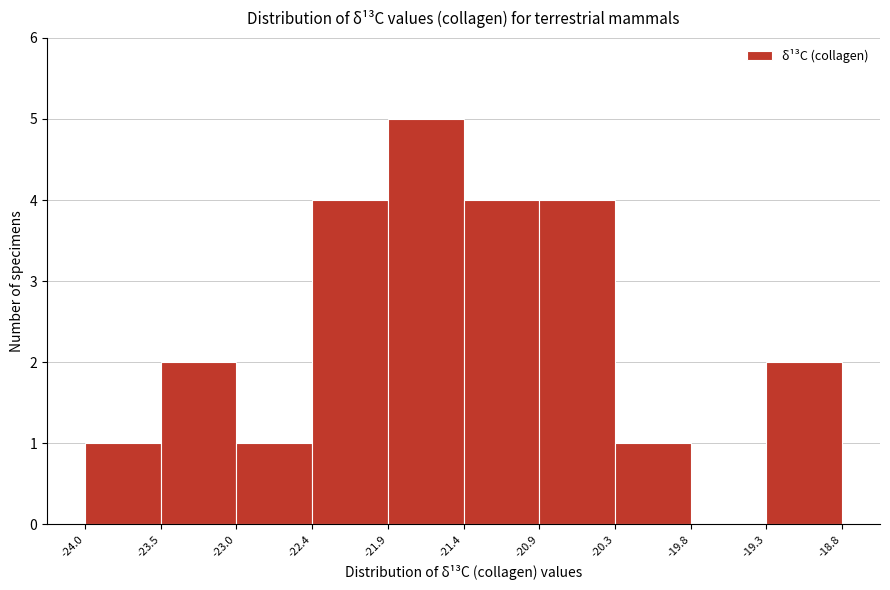

How tall is the bar that spans -24.0 to -23.5 on the x-axis? The values are not printed on the chart, so give them approximately, as read against the axis.

1